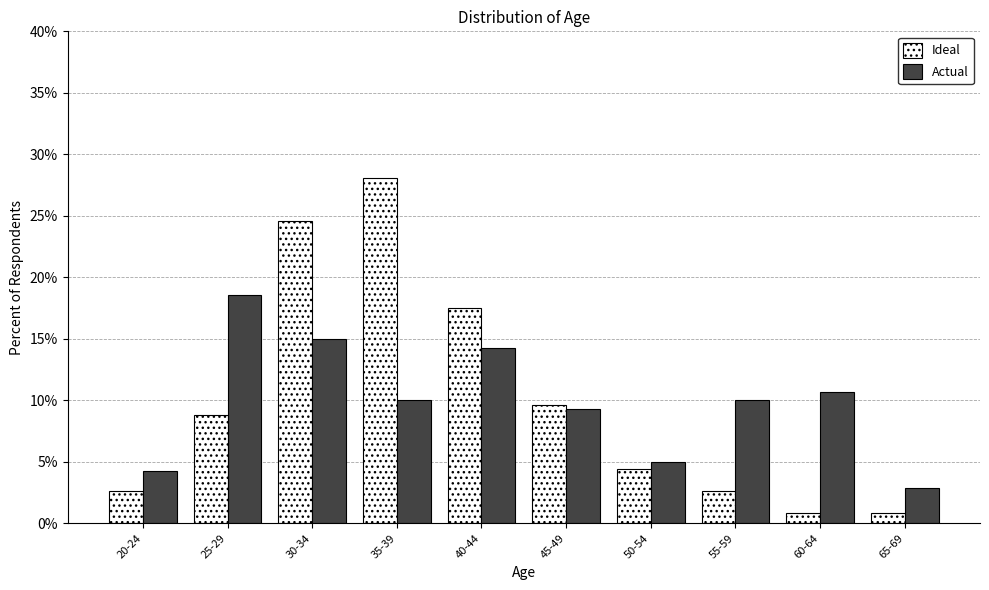

Reading left to right, list all the values displayed in this chart.

Ideal: 20-24=2.6	25-29=8.8	30-34=24.6	35-39=28.1	40-44=17.5	45-49=9.6	50-54=4.4	55-59=2.6	60-64=0.9	65-69=0.9
Actual: 20-24=4.3	25-29=18.6	30-34=15.0	35-39=10.0	40-44=14.3	45-49=9.3	50-54=5.0	55-59=10.0	60-64=10.7	65-69=2.9